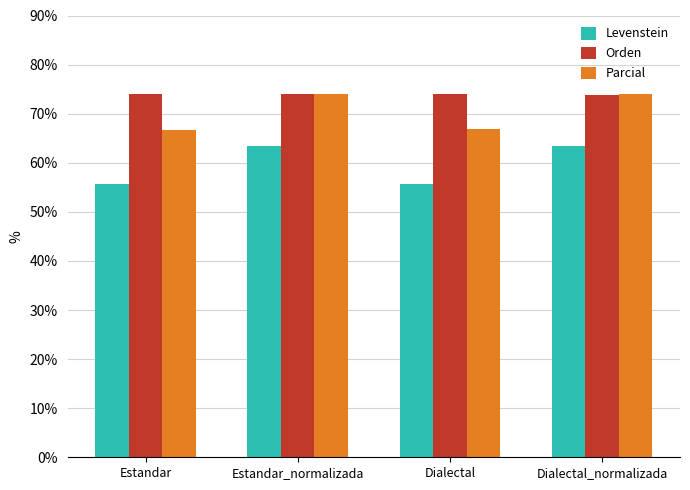

What is the total value across all series at Estandar?

196.2